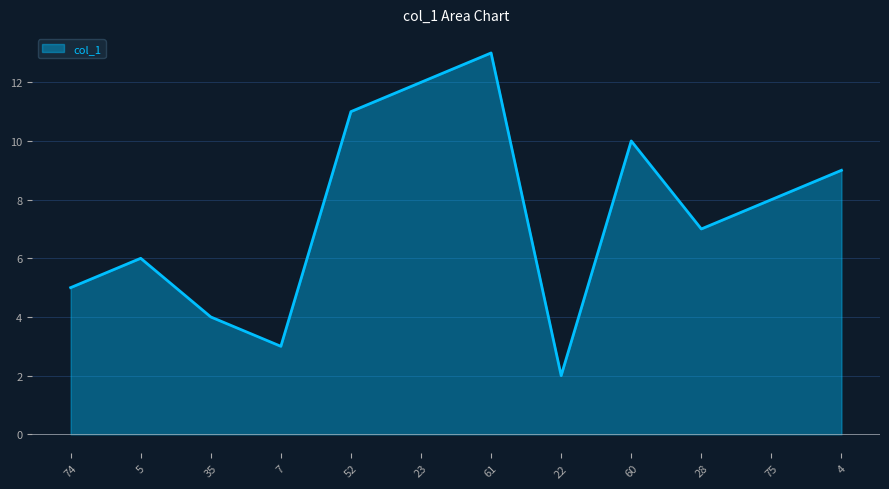

What is the ratio of the value at 4 to the value at 75?

1.1